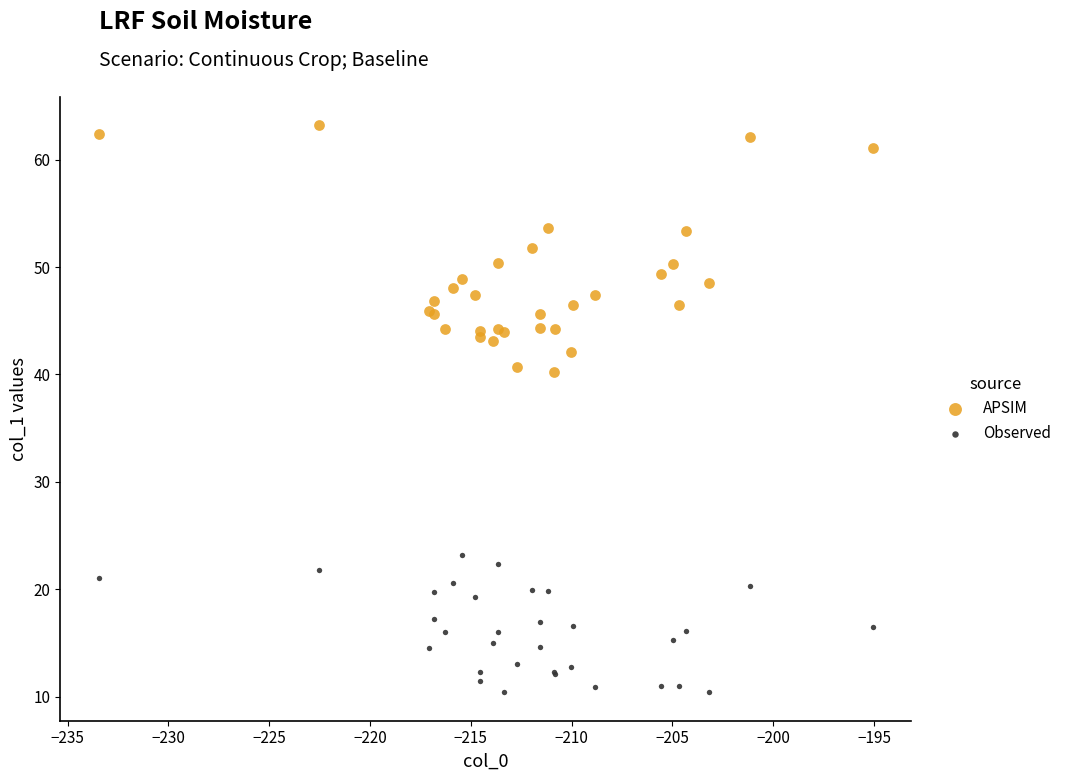

Which series contains the highest Y value?

APSIM